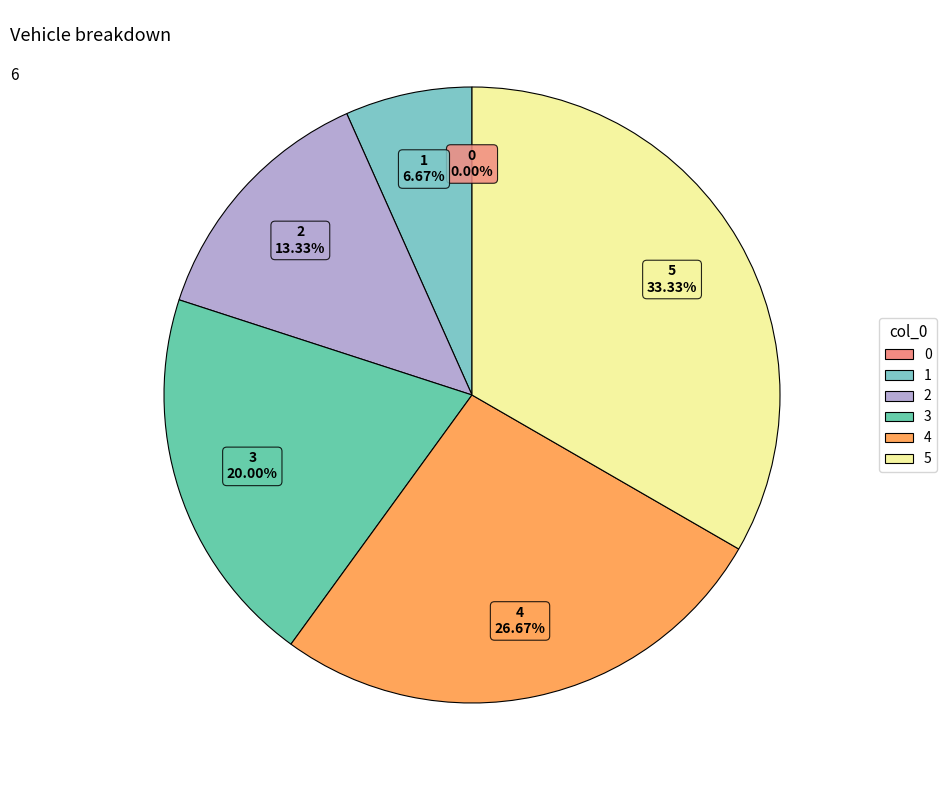

How many slices are in this pie chart?

6